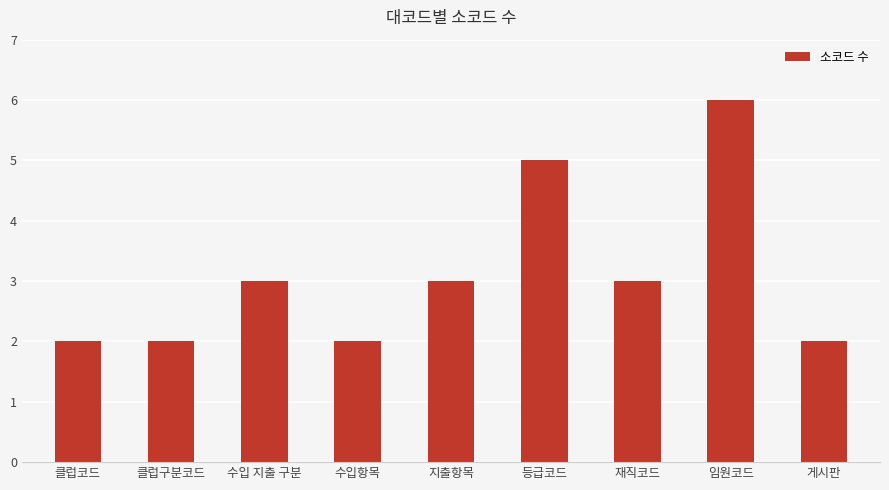

What is the value of the 2nd bar from the left?

2